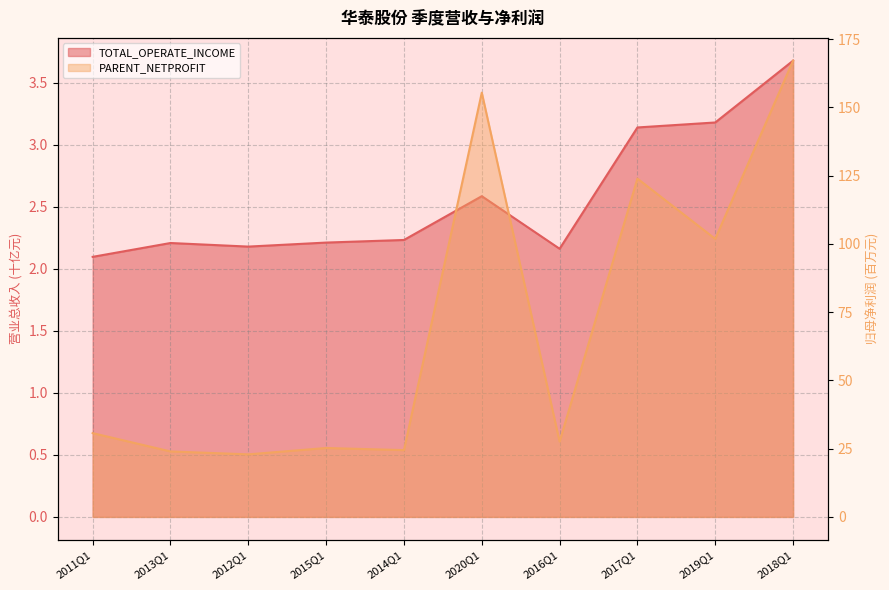

In PARENT_NETPROFIT, how many points are lower than both neighbors (excluding endpoints)?

4